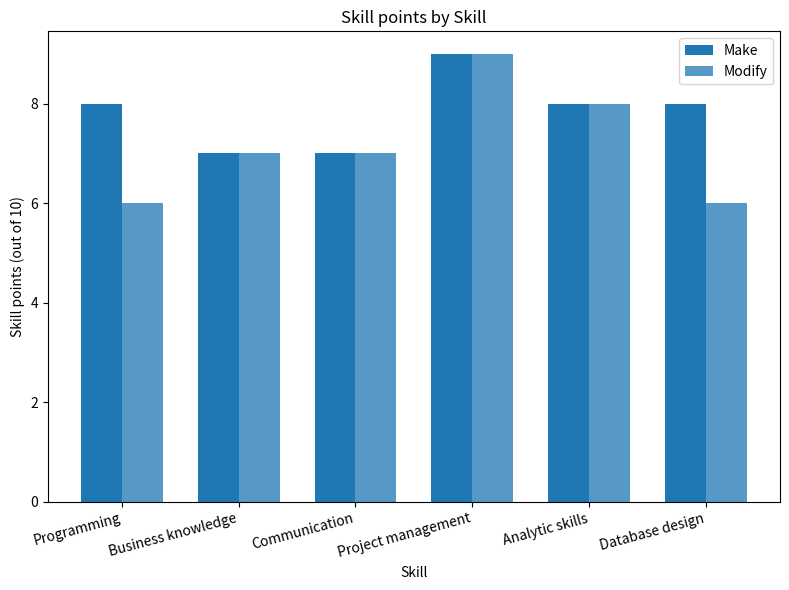

Which series has the largest total across all categories?

Make